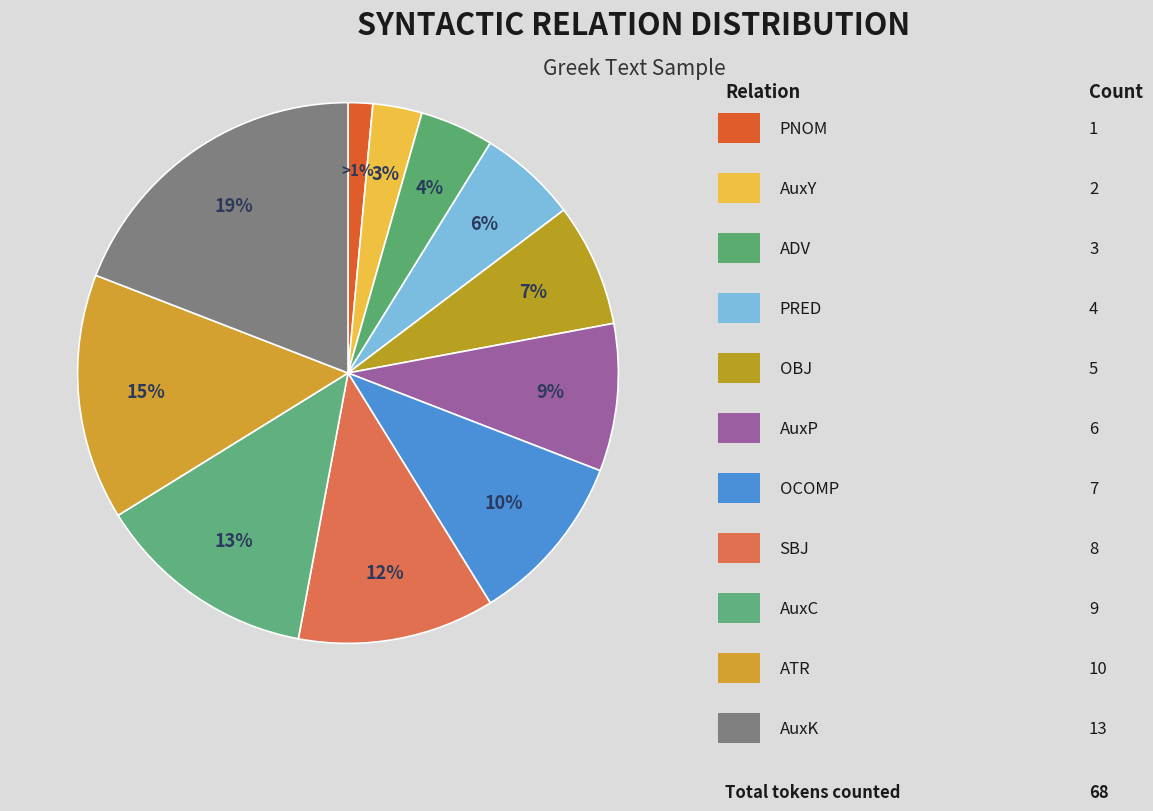

Rank the categories by value from lowest to highest.

PNOM, AuxY, ADV, PRED, OBJ, AuxP, OCOMP, SBJ, AuxC, ATR, AuxK